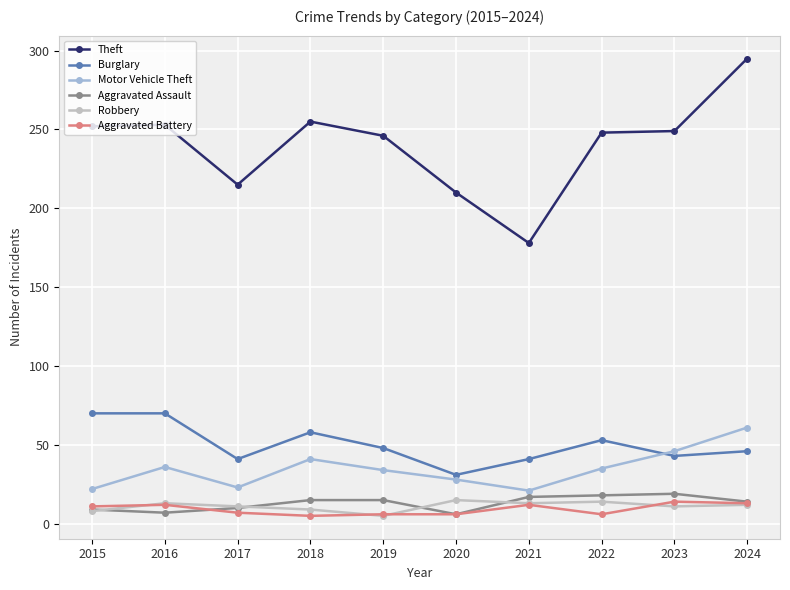

The value of Theft at 2017 is 357. True or false?

False